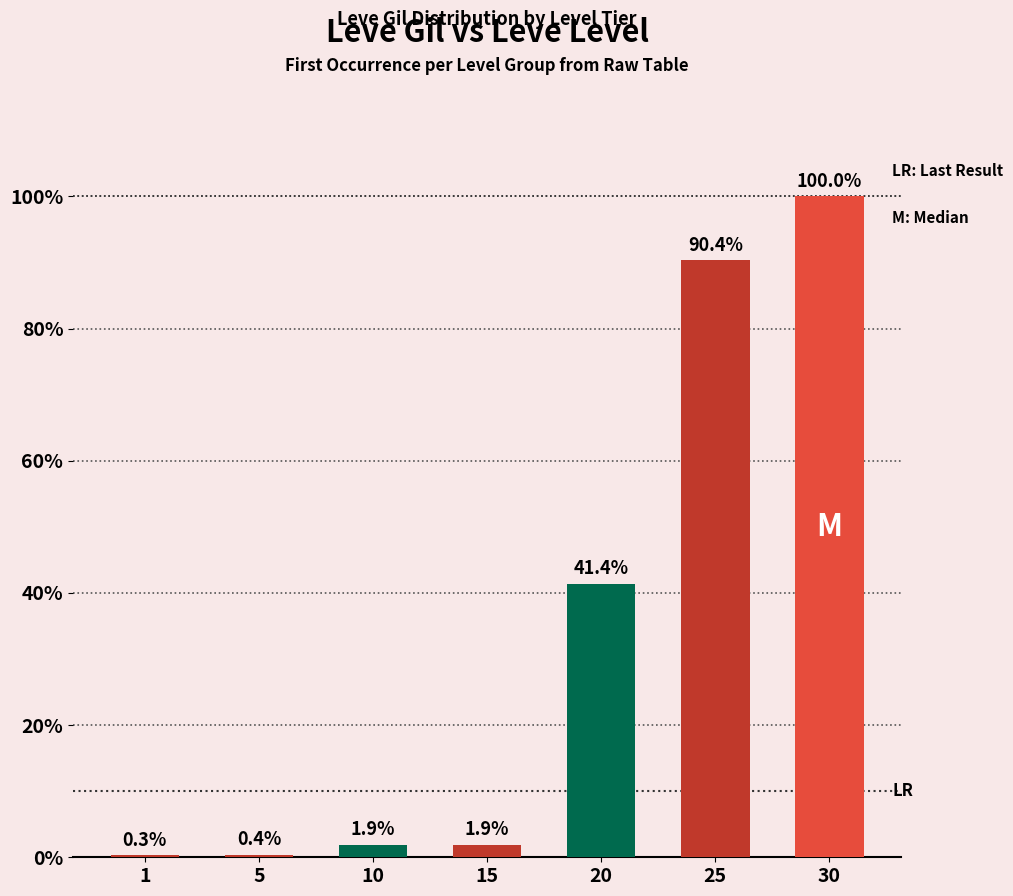

The chart shows a value of 90.4 at 25. True or false?

True